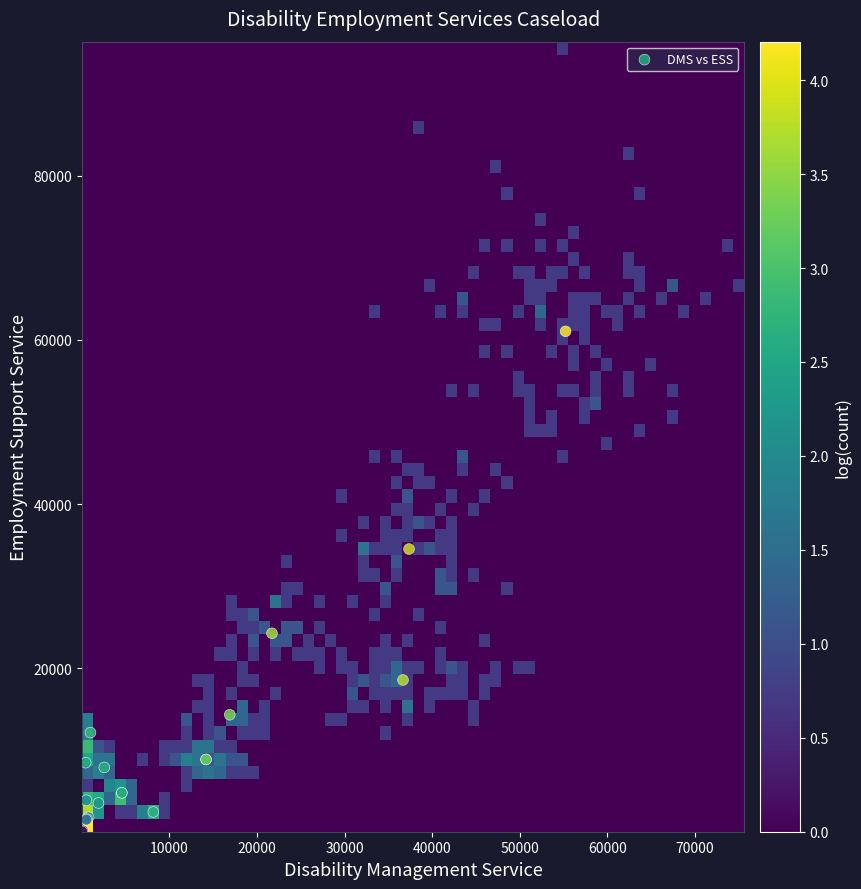

What Y value in the scatter plot is closest to 30583?

34519